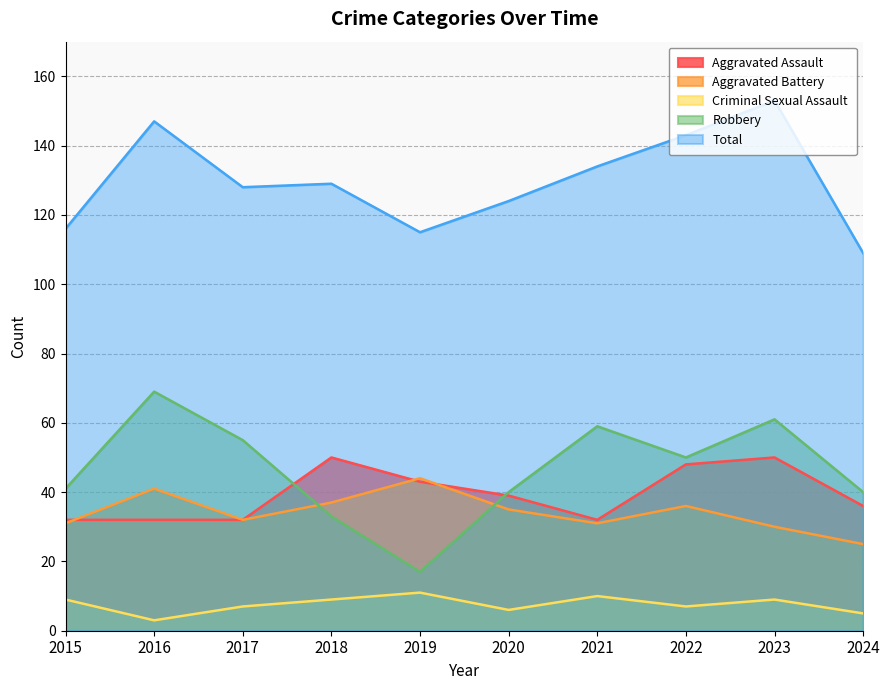

At which label does Aggravated Assault reach its peak?

2018